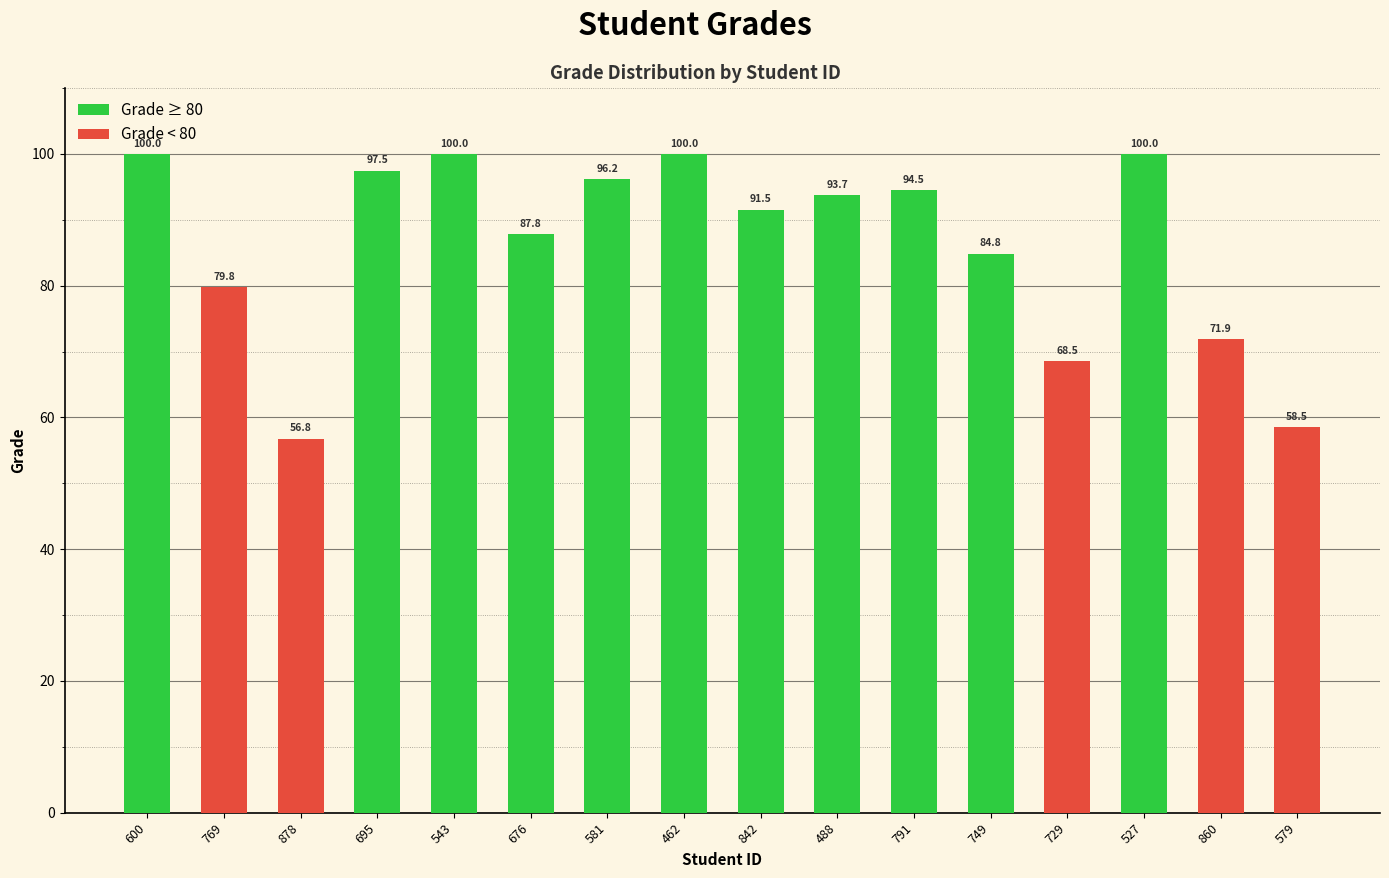

Between 878 and 543, which is larger?

543